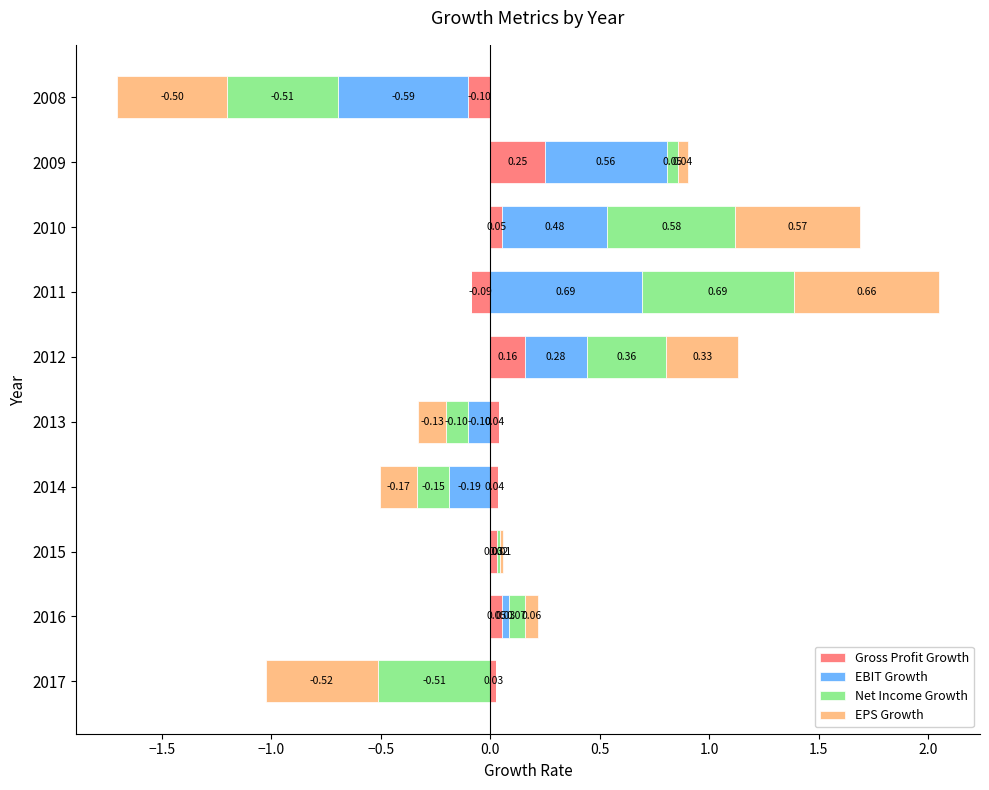

The value of Net Income Growth at 2012 is 0.4. True or false?

True